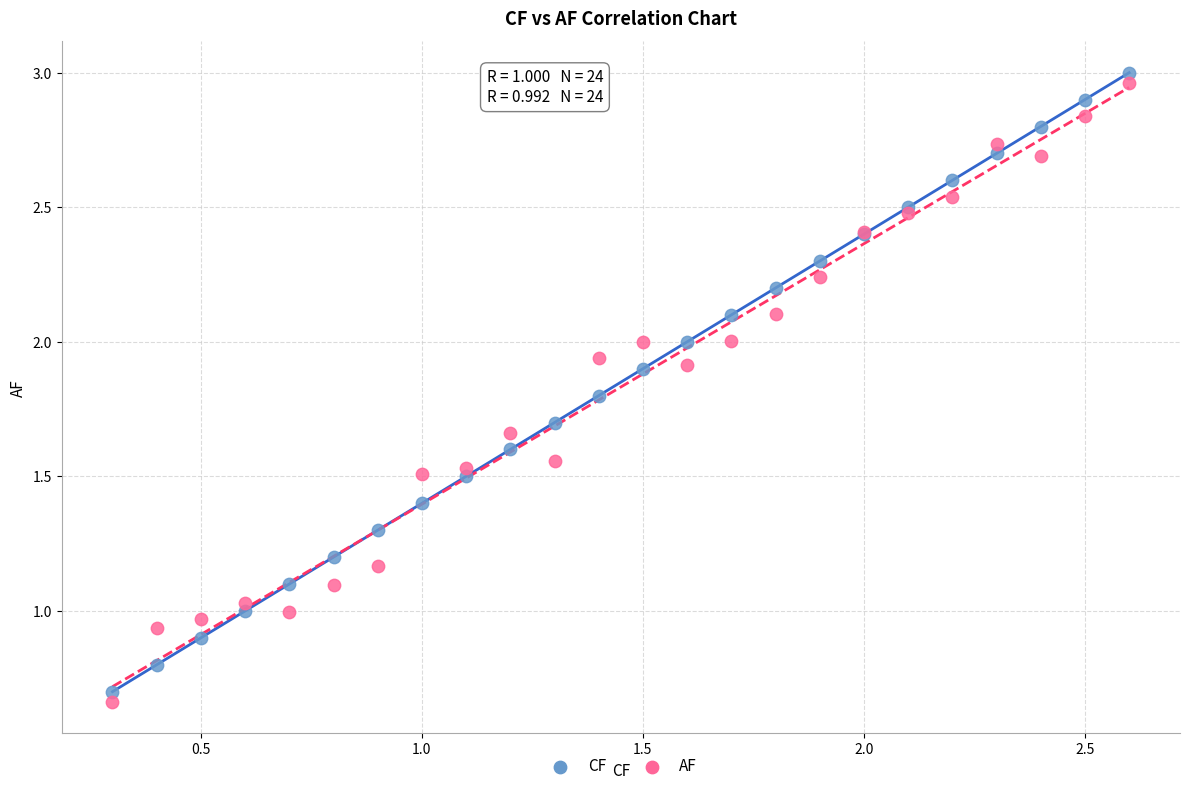

Which series has the widest spread of Y values?

CF